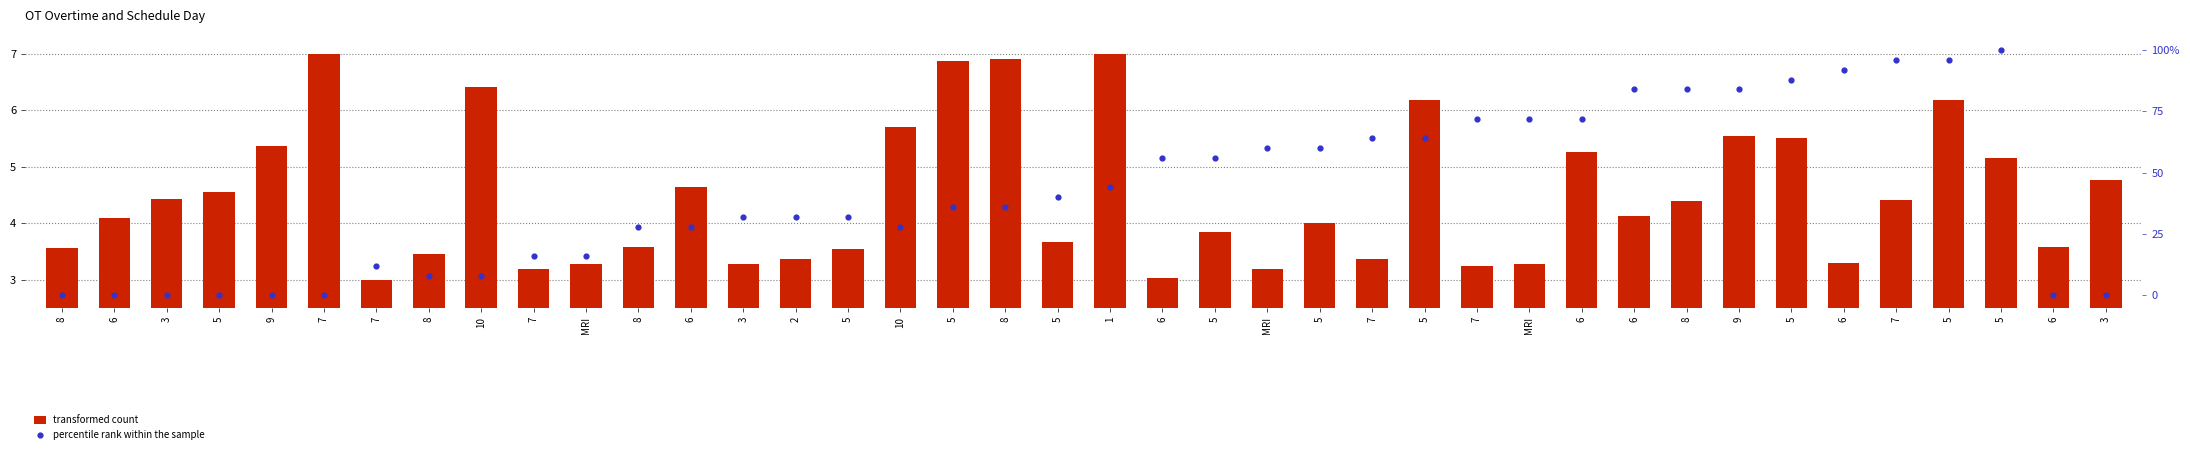

What is the total value across all series at 2?

35.4